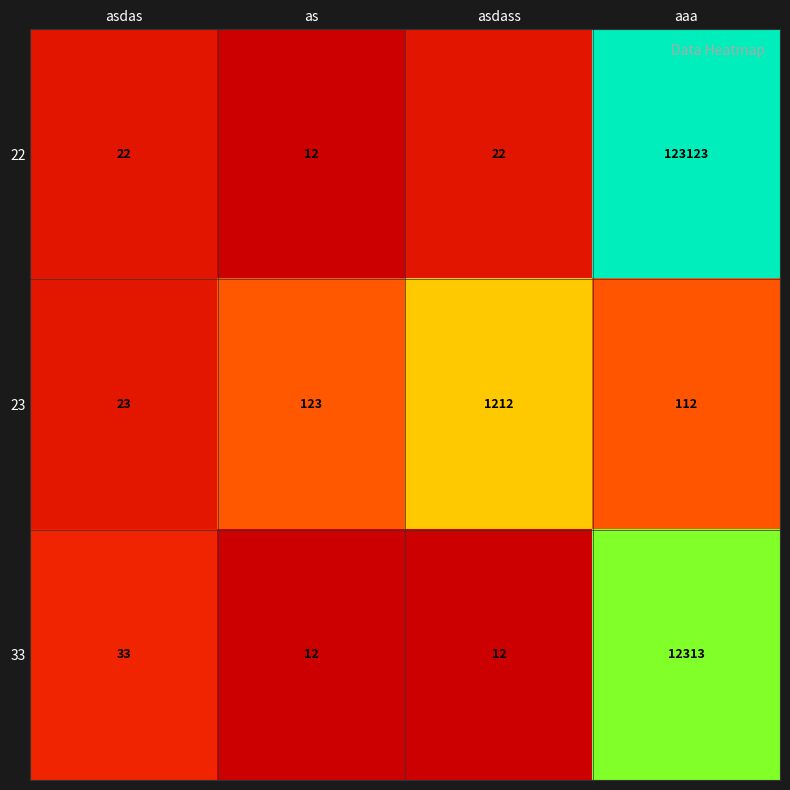

The 22 series shows 123123 at aaa. True or false?

True